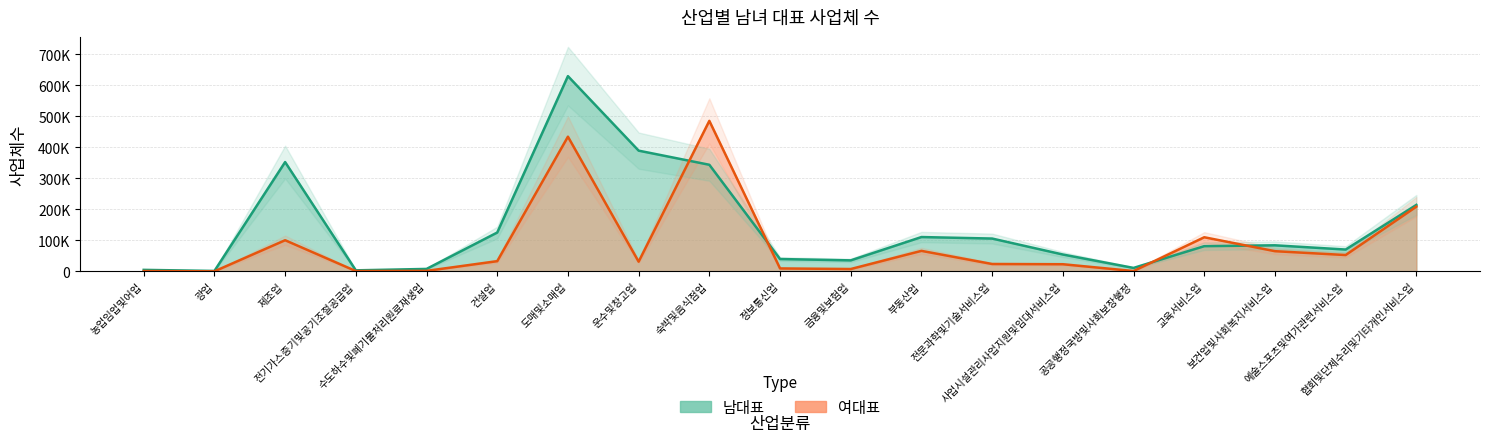

In 여대표, how many points are higher than both neighbors (excluding endpoints)?

5